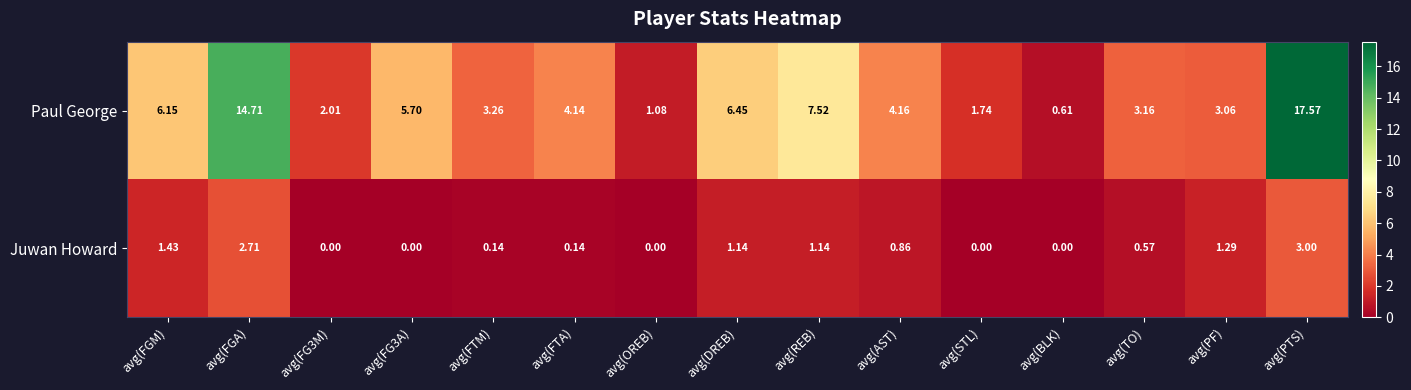

Where is Paul George nearest to the value 9?

avg(REB)